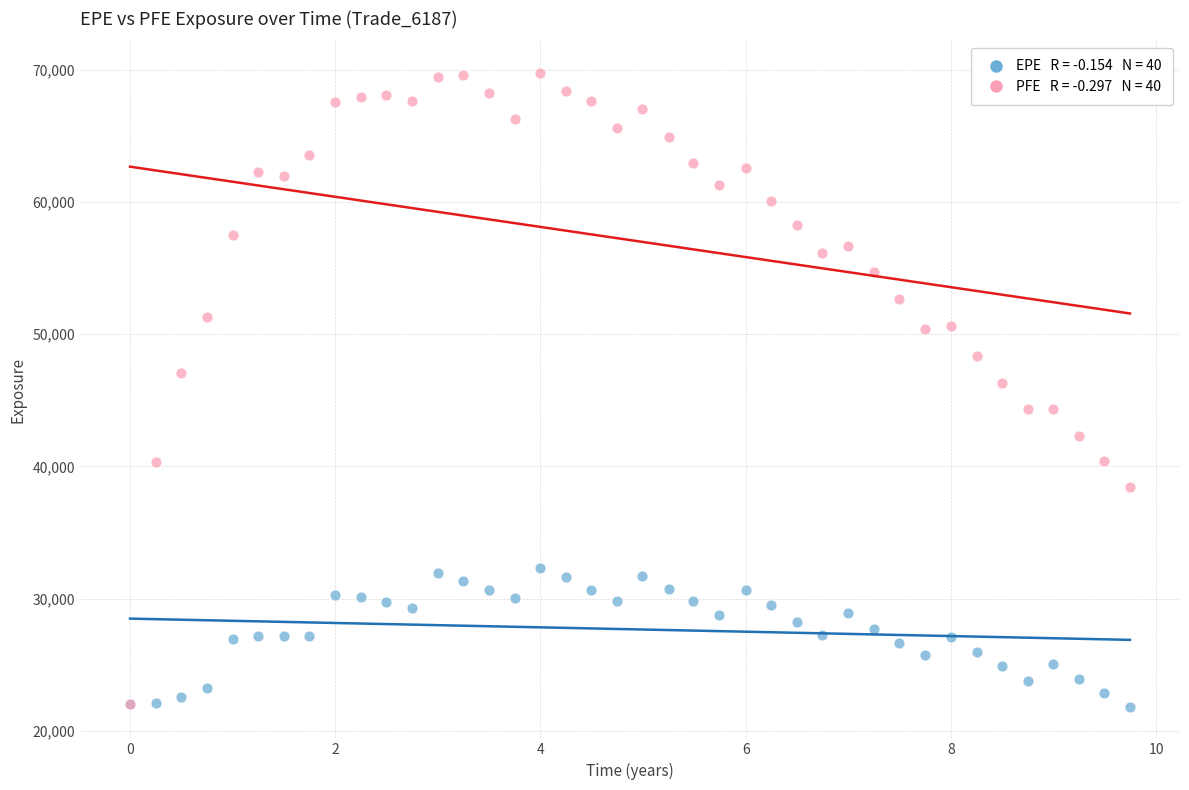

Across all series, what Y value is closest to 45789?

46319.9